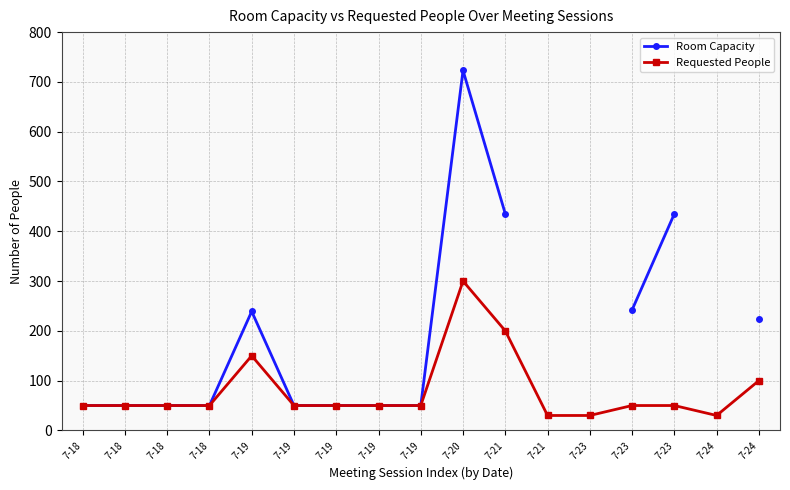

How many distinct data groups are displayed?

2